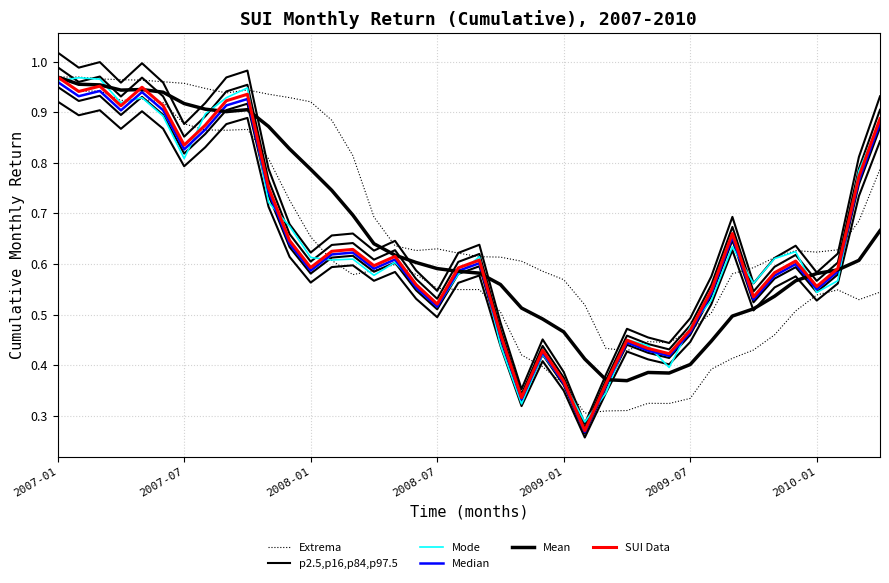

Is it true that SUI Data equals 0.6 at 2009-01?

False